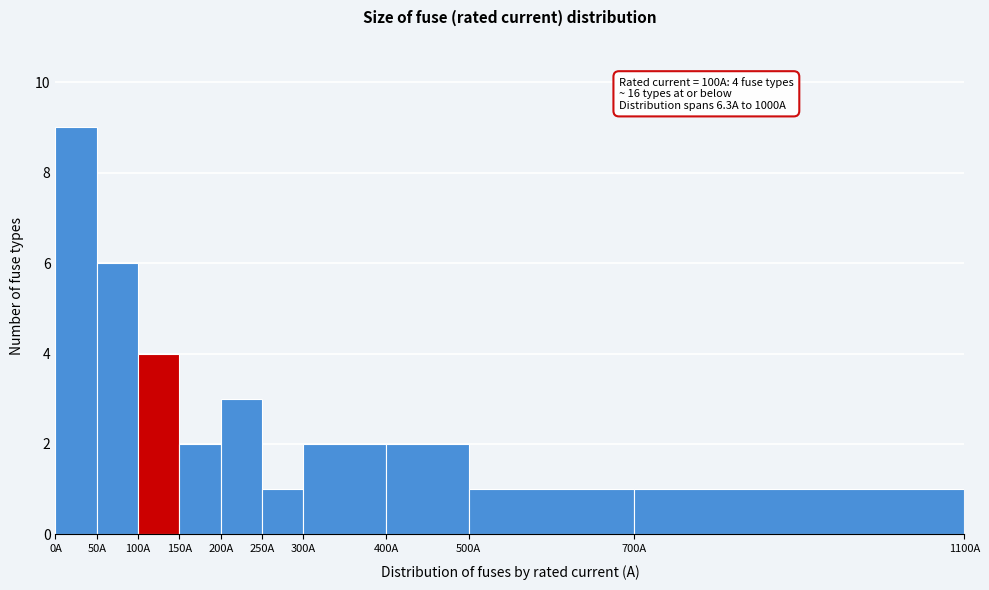

Which range on the x-axis has the tallest bar?

0 to 50